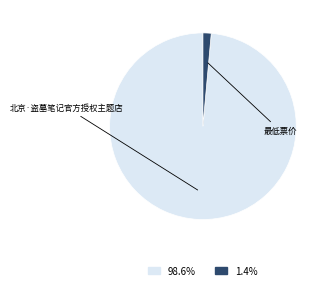

Count the number of slices in the pie.

2